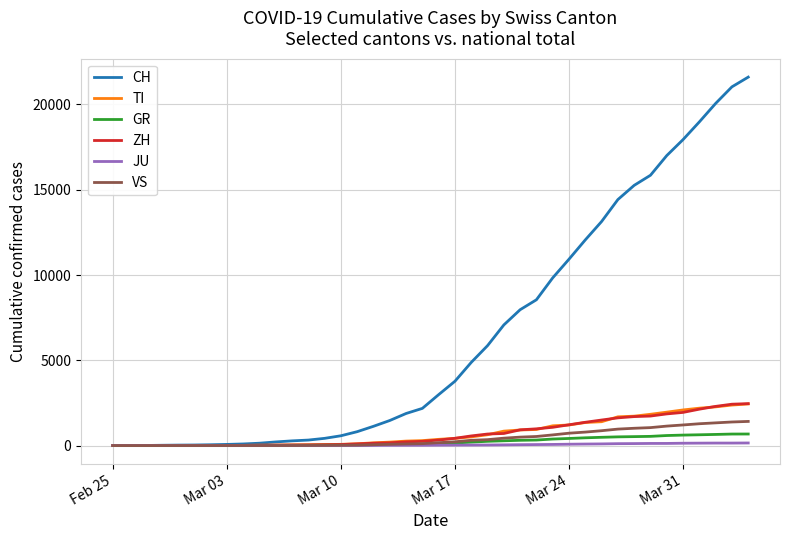

Which series has the largest total across all categories?

CH